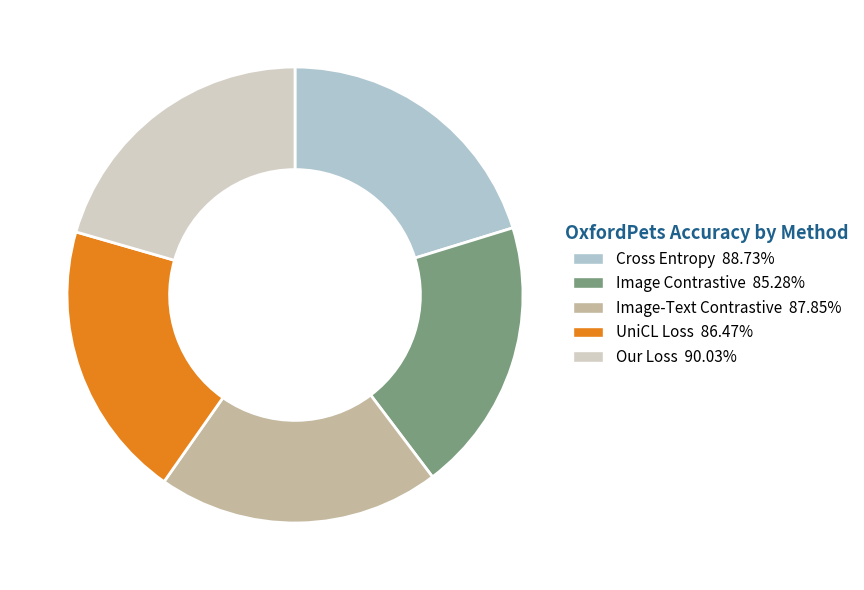

Does Our Loss represent more than half of the total?

No